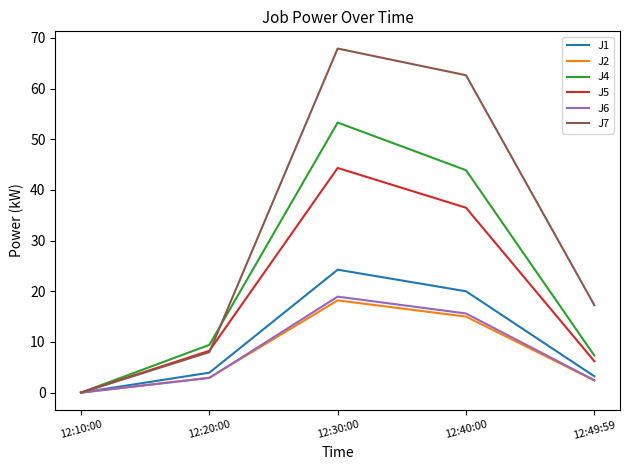

What is the highest value of the J4 series?

53.3